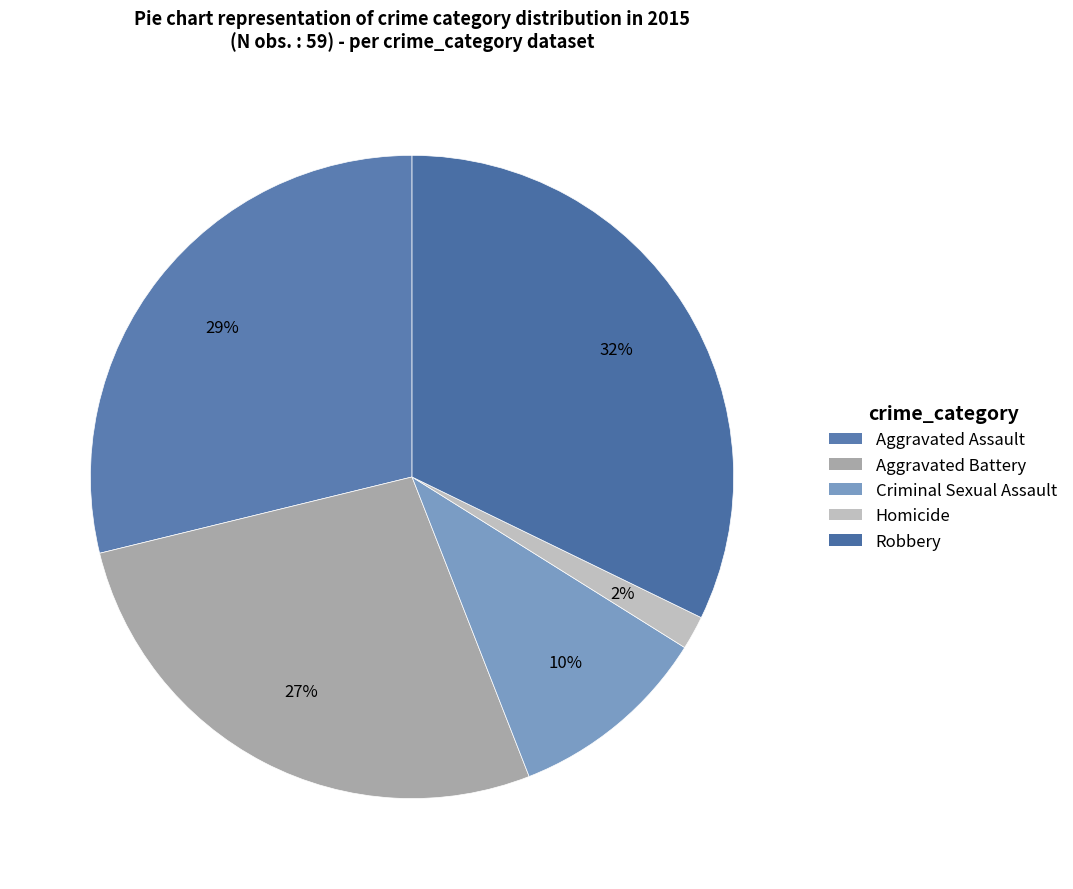

The Aggravated Battery slice represents 27% of the pie. True or false?

True